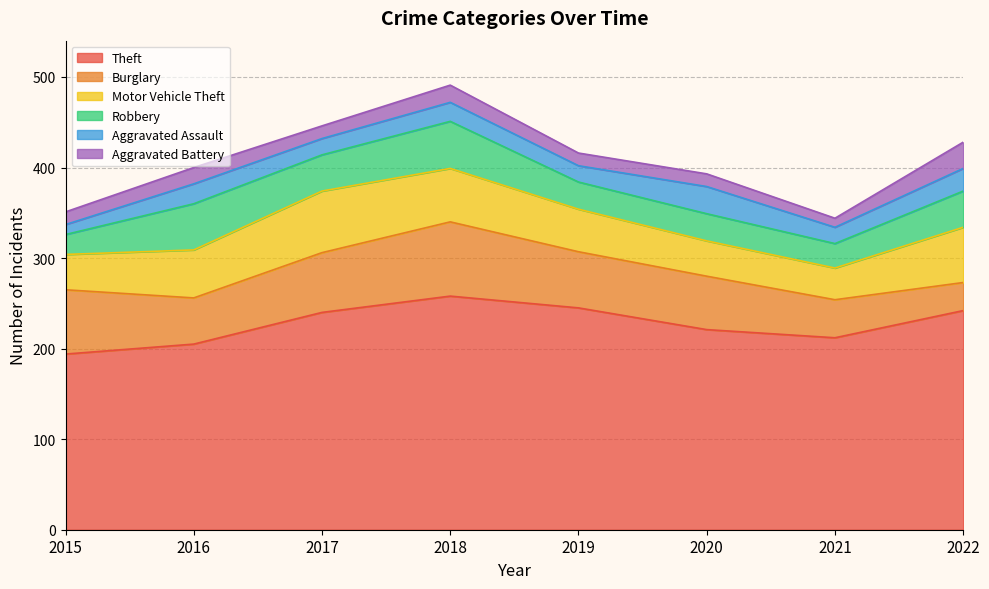

True or false: Theft and Aggravated Battery cross at least once.

False